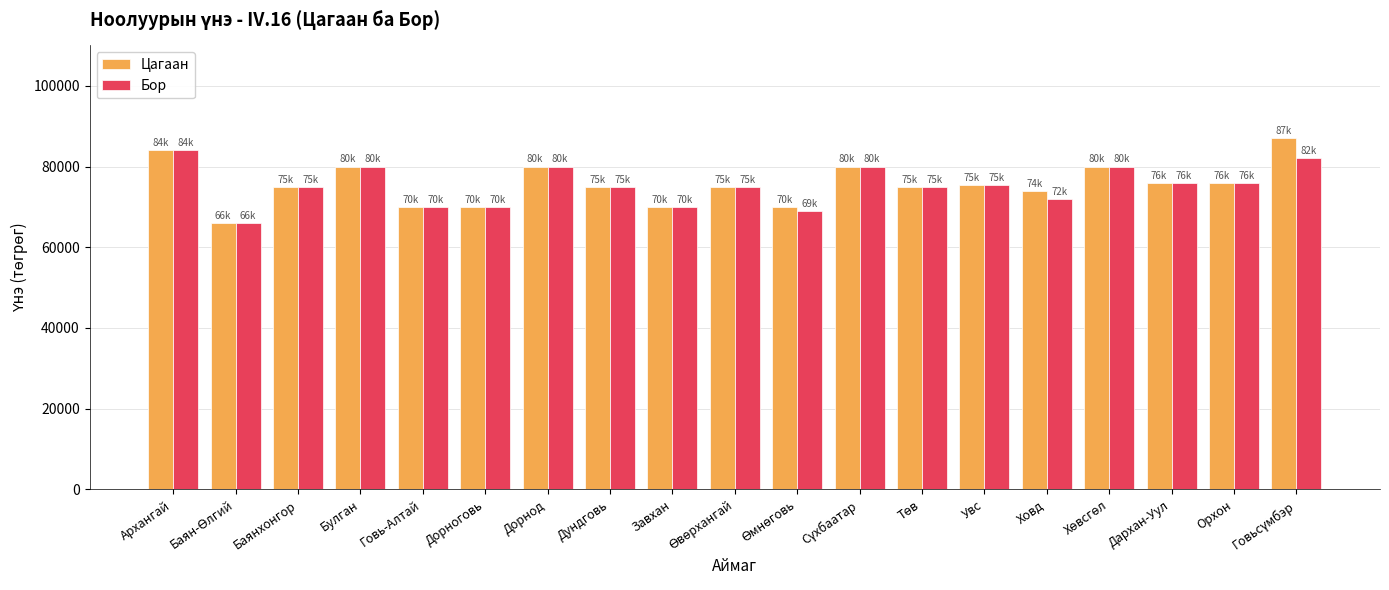

Which series has the widest spread of values?

Цагаан